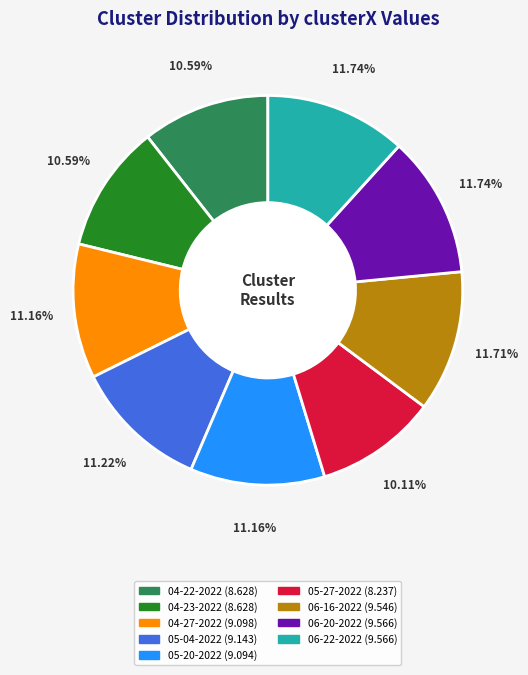

Does any single category account for the majority?

No